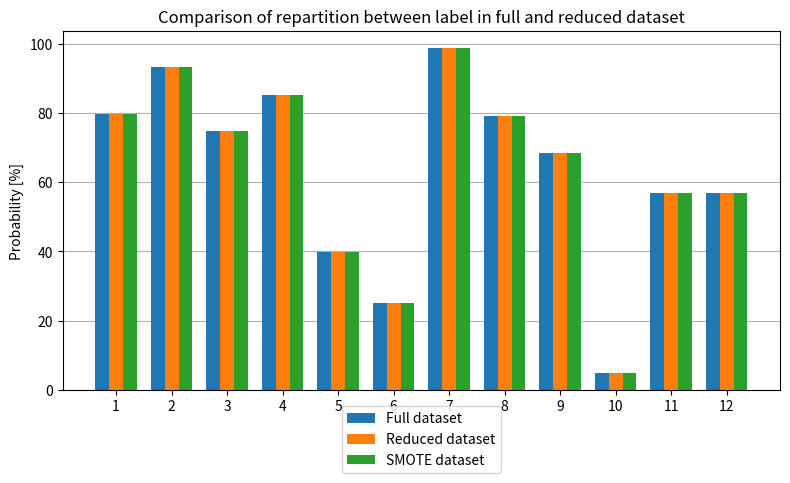

The value of Reduced dataset at 9 is 21.9. True or false?

False